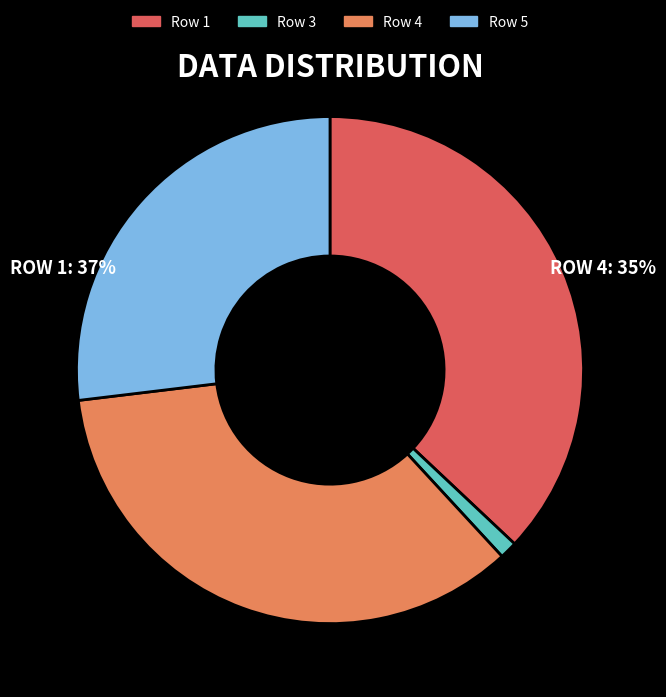

True or false: Row 3 accounts for 1% of the total.

True